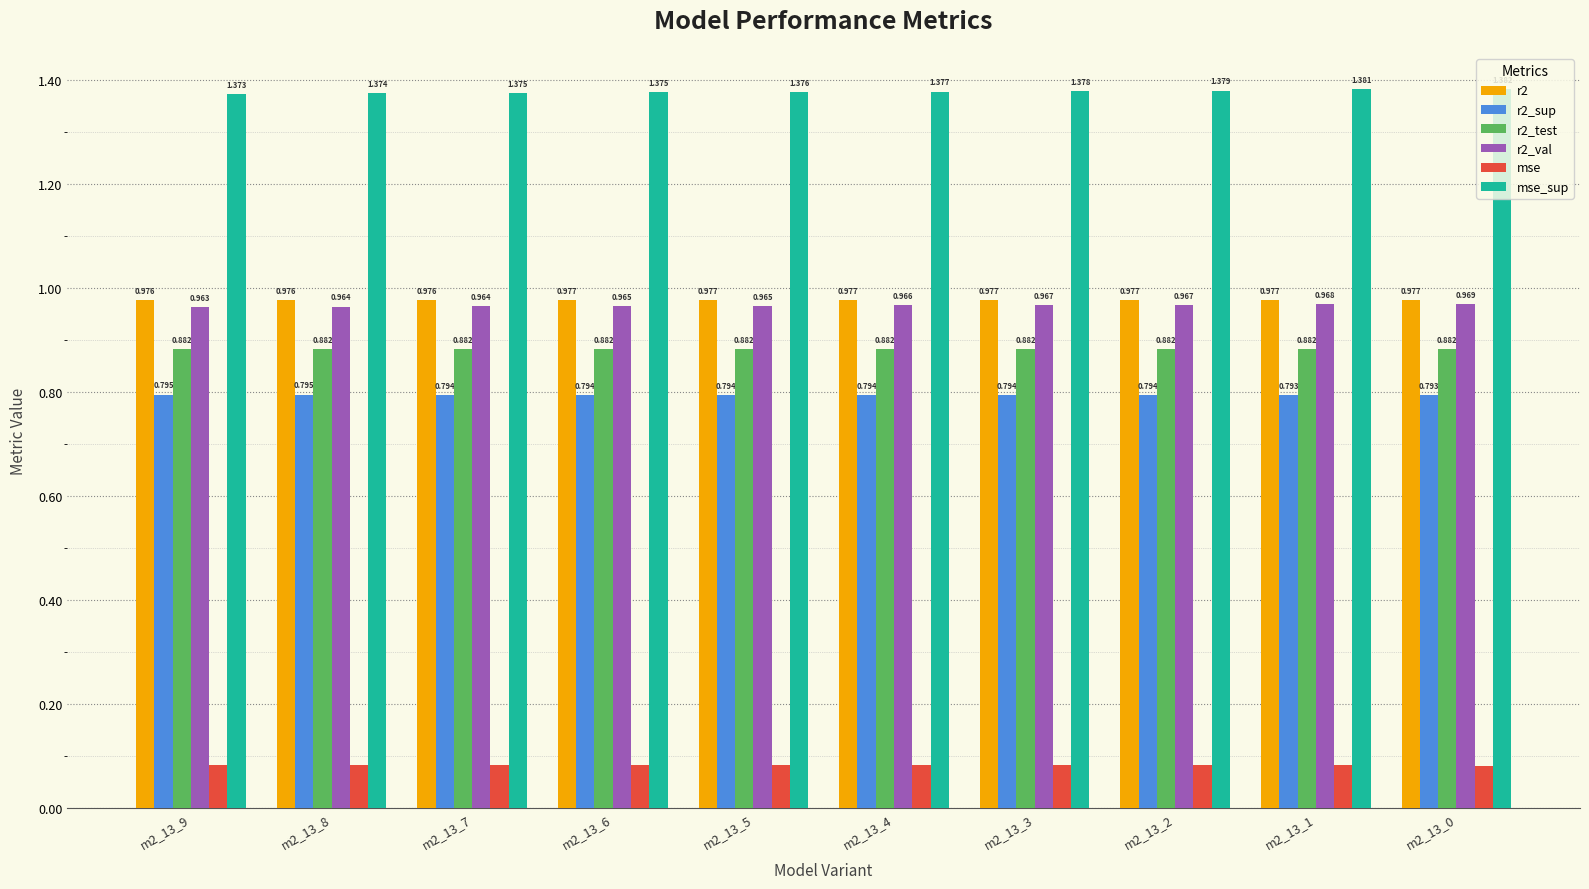

Which series has the widest spread of values?

mse_sup